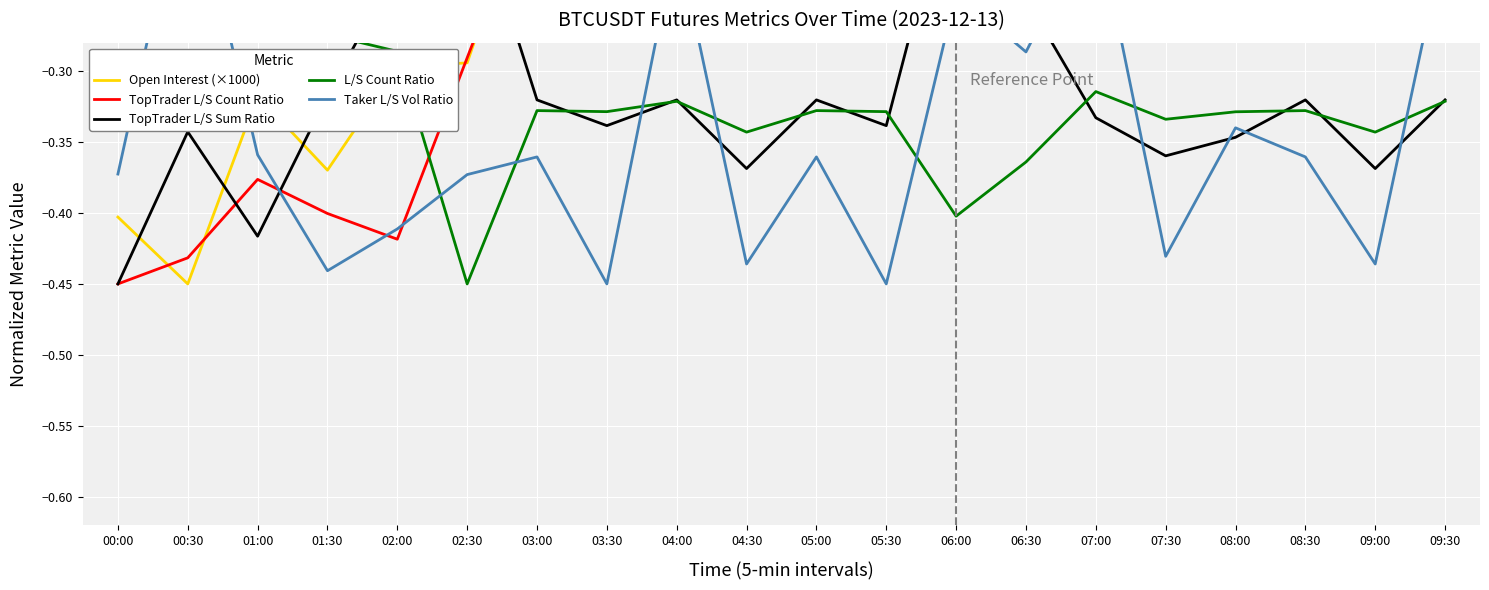

What is the highest value of the TopTrader L/S Sum Ratio series?

-0.2